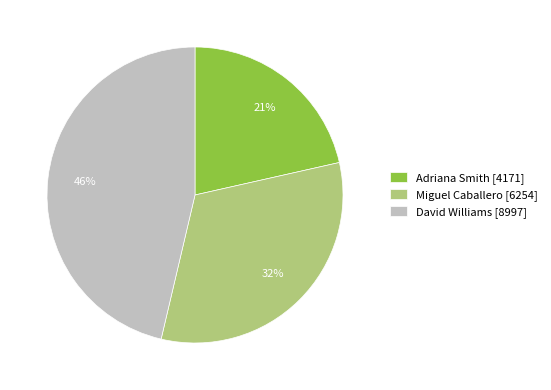

To the nearest percent, what is the combined percentage of Miguel Caballero and Adriana Smith?

54%